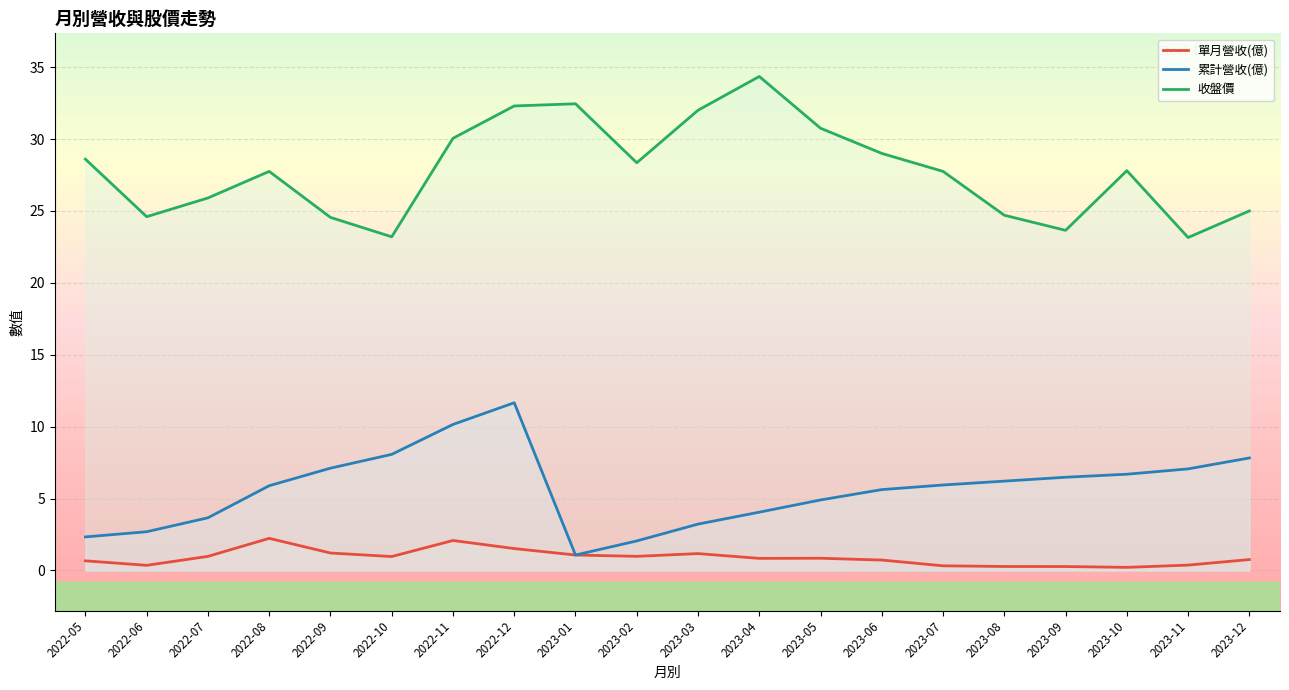

True or false: 收盤價 has more than 1 interior local peaks.

True